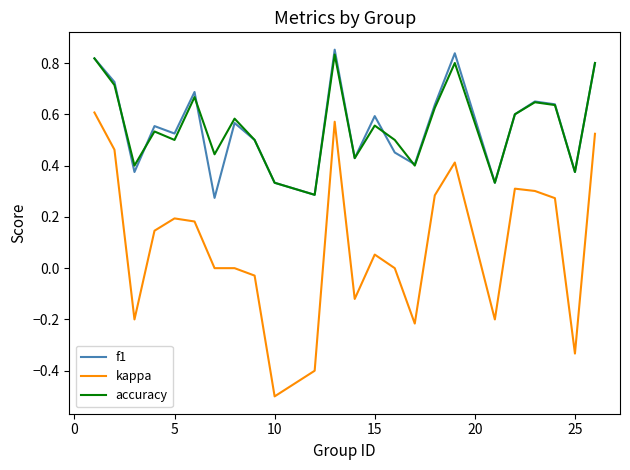

How many interior local valleys does the accuracy series have?

8